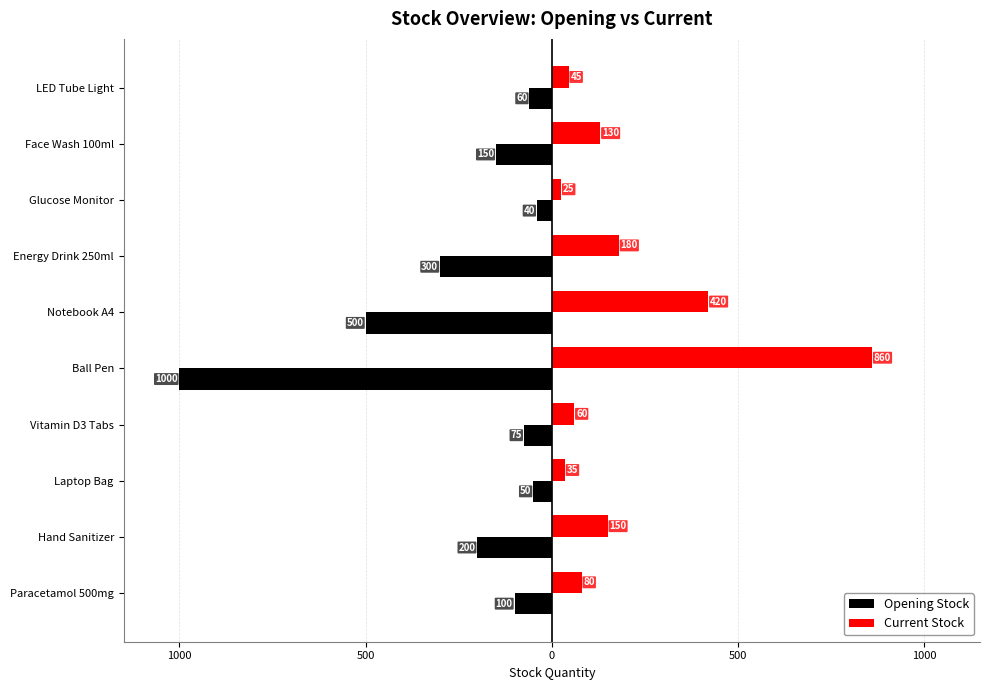

What are all the series names shown in the legend?

Opening Stock, Current Stock